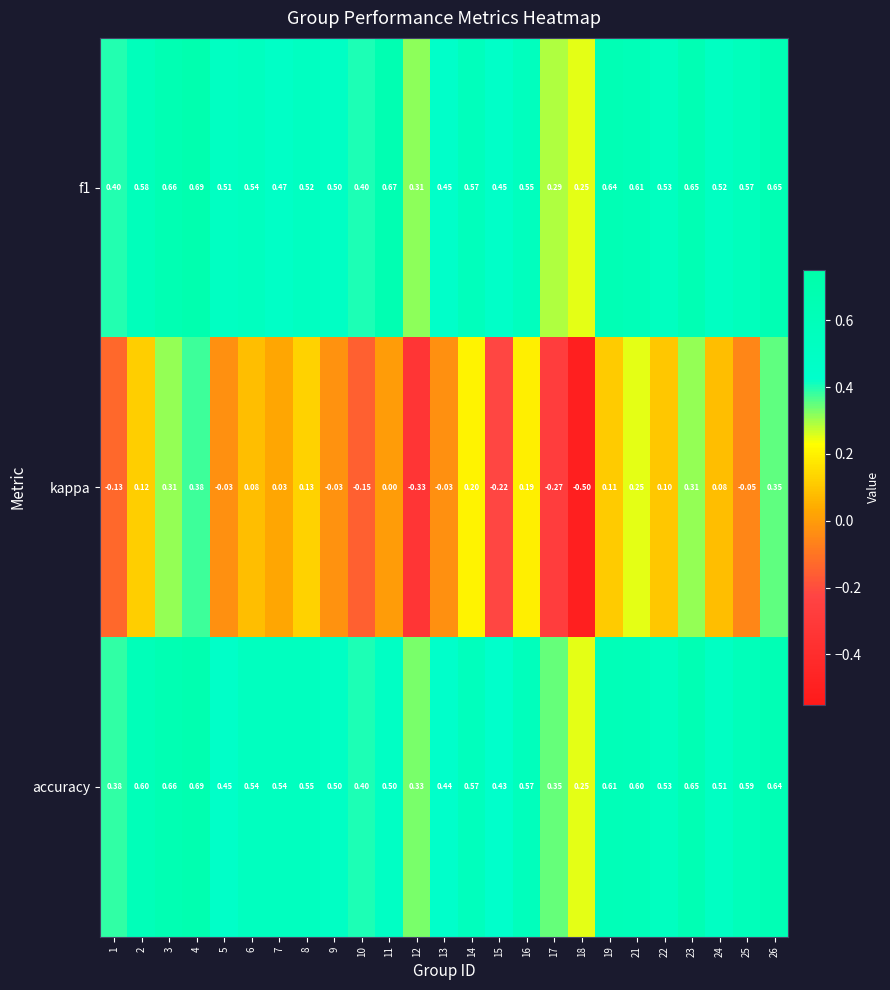

Which series changed the most between 9 and 26?

kappa